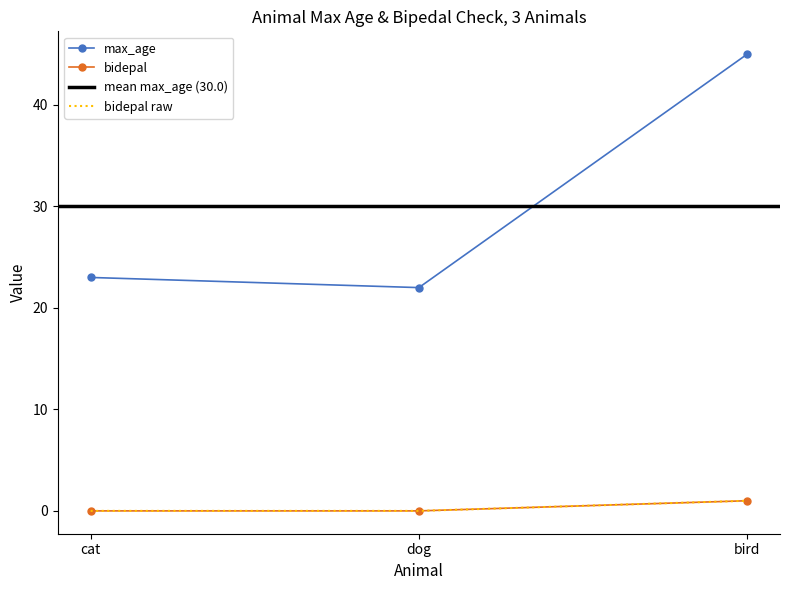

What is the label of the 3rd point from the right?

cat